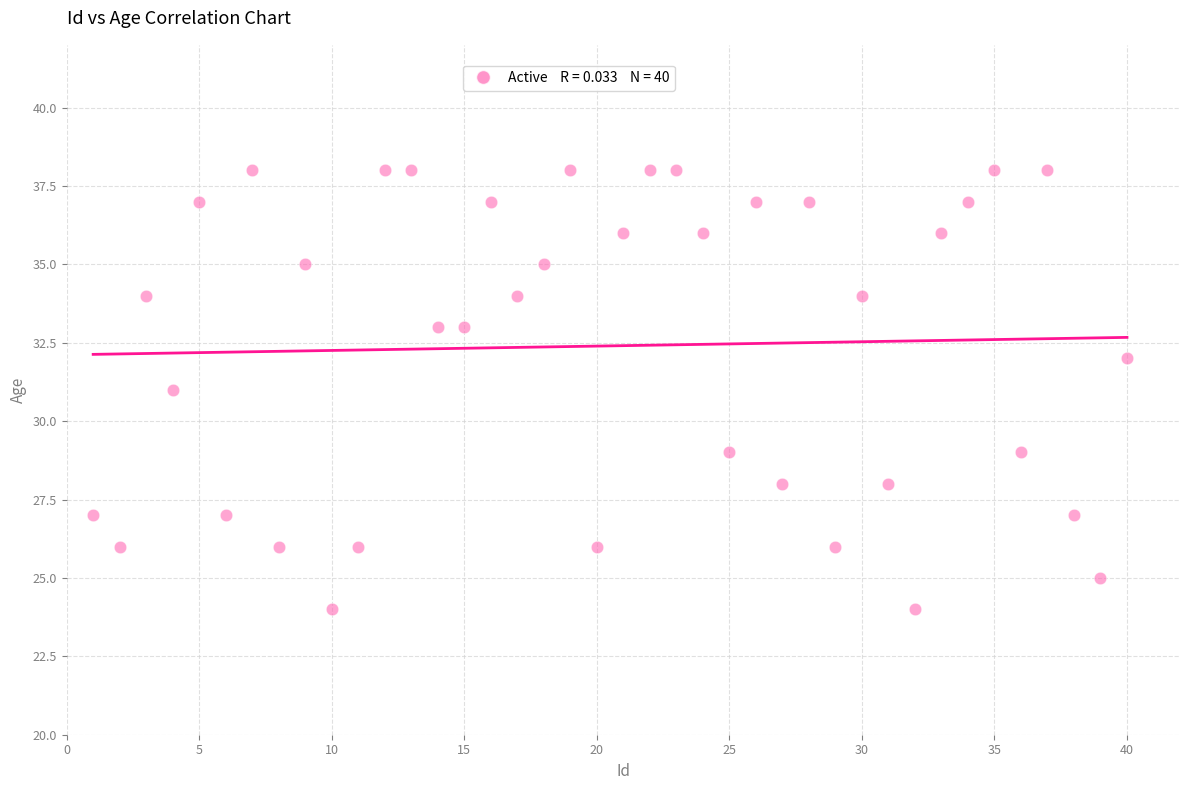

What is the range of Y values (max minus min)?

14